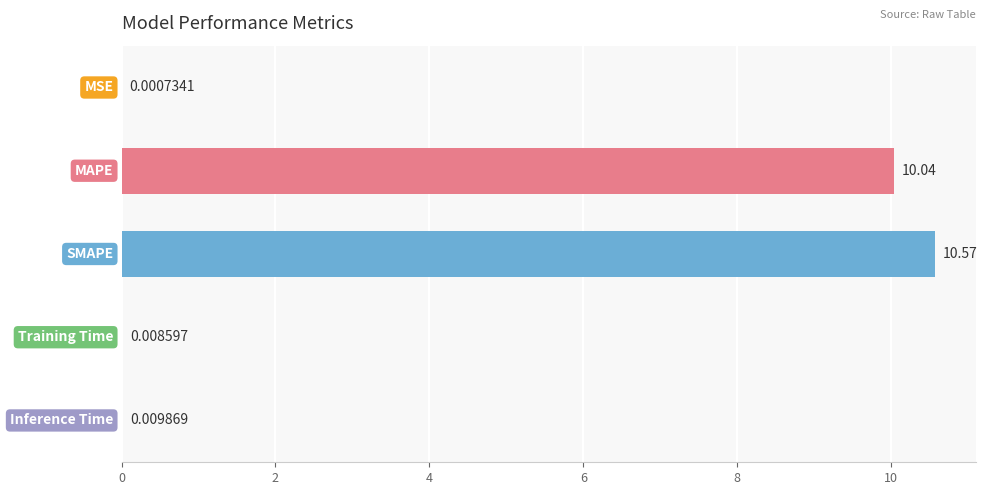

What is the sum of all values?

20.6